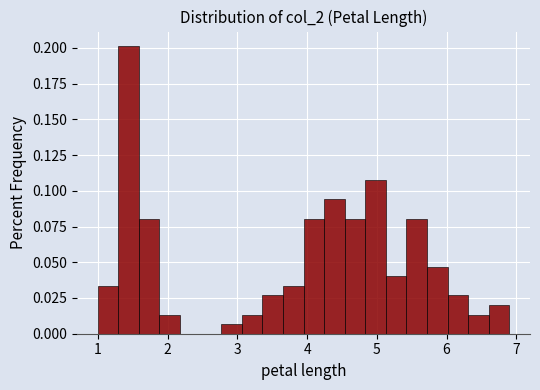

Read against the x-axis, roughly where is the centre of the tallest bar?

1.4